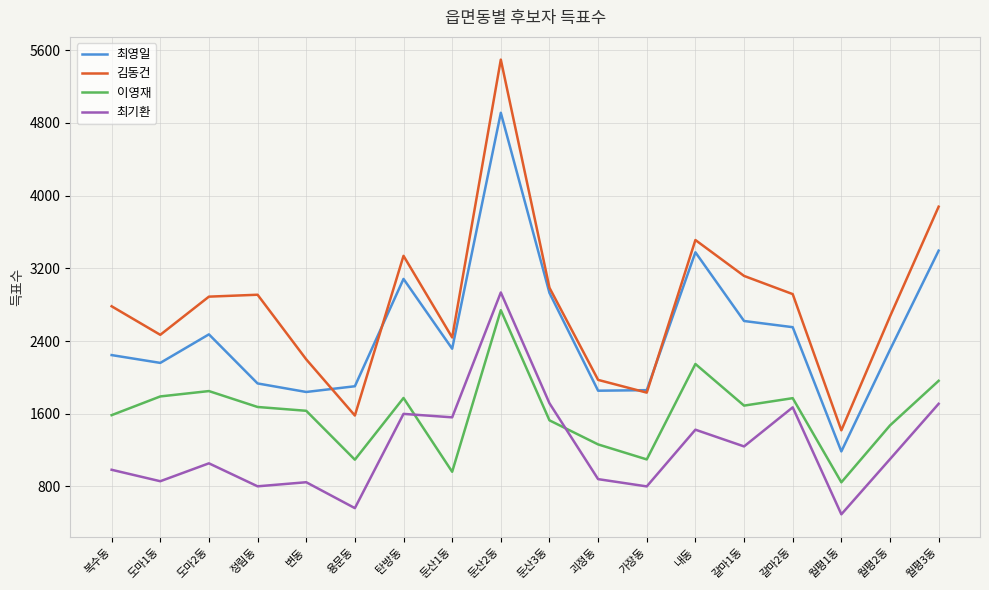

What is the maximum value for 최영일?

4912